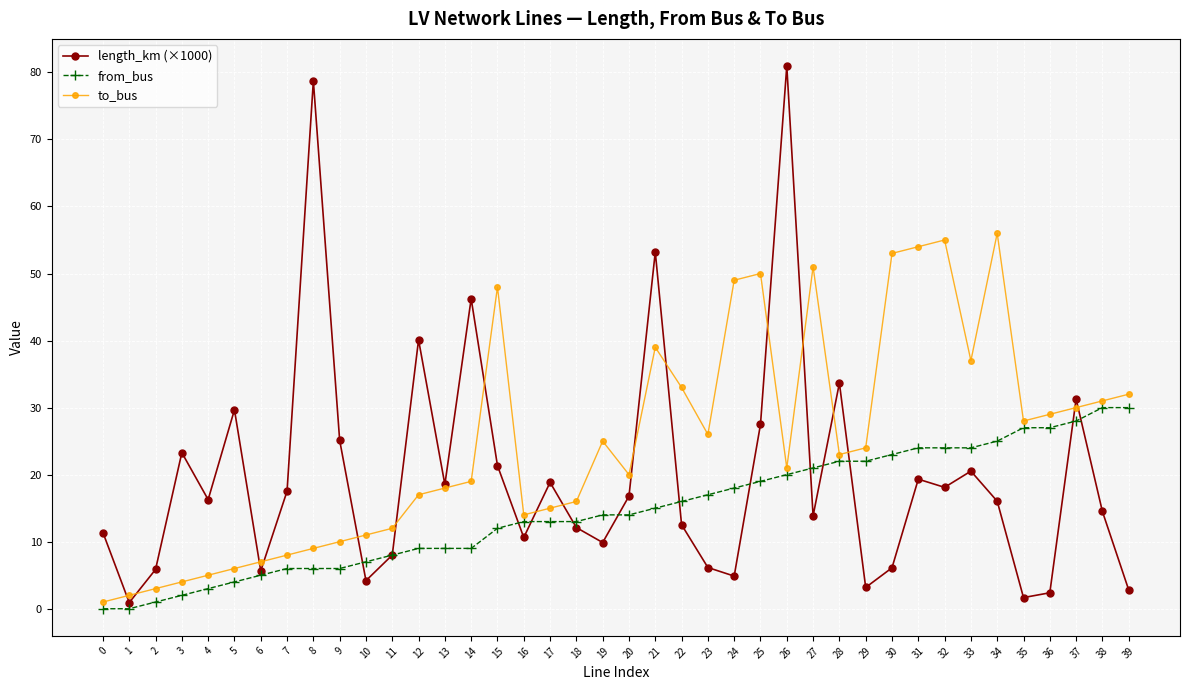

Is the value of to_bus at 30 greater than the value of from_bus at 8?

Yes